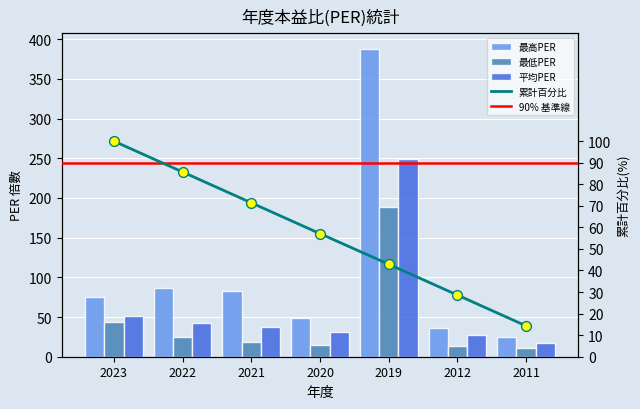

What is the total value across all series at 2023?

170.8